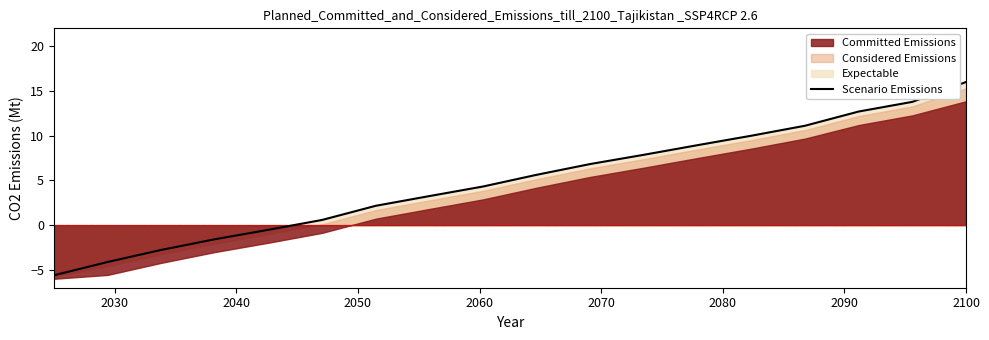

The value at 13 is 6.7. True or false?

False